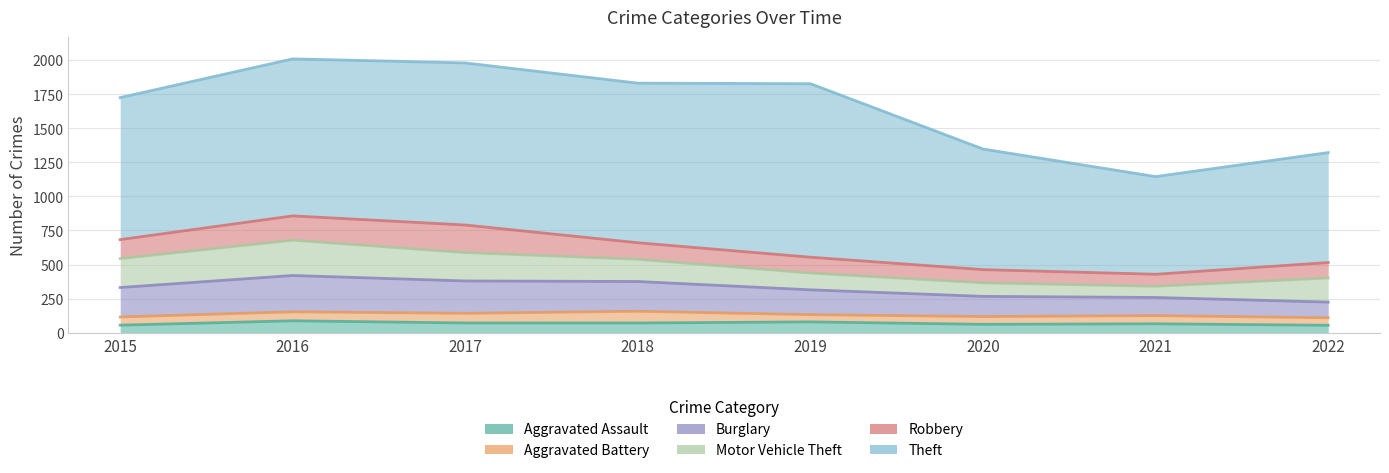

At how many categories does at least one series exceed 116?

8